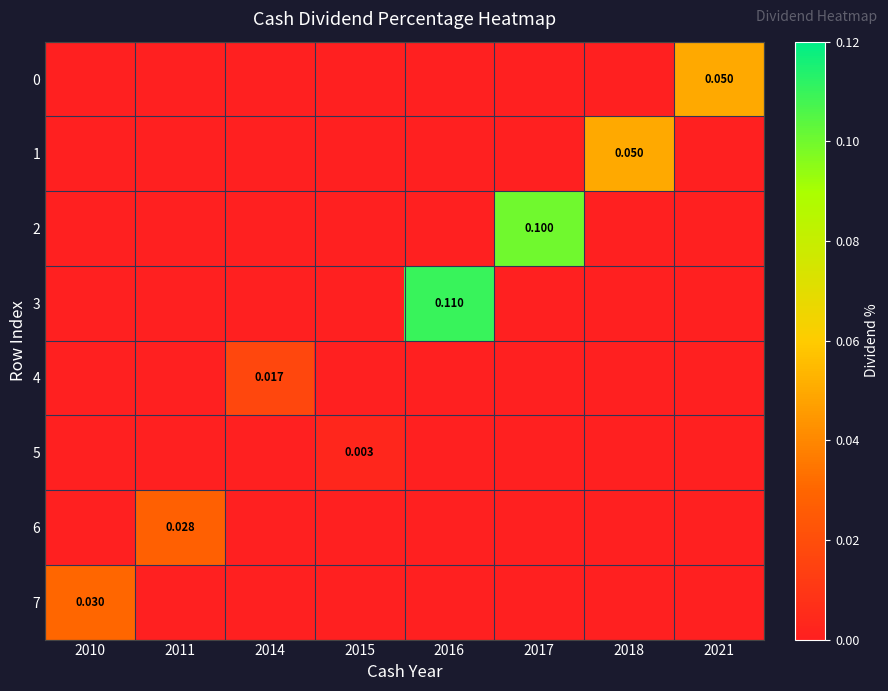

How many 1 values are between 0 and 1?

8